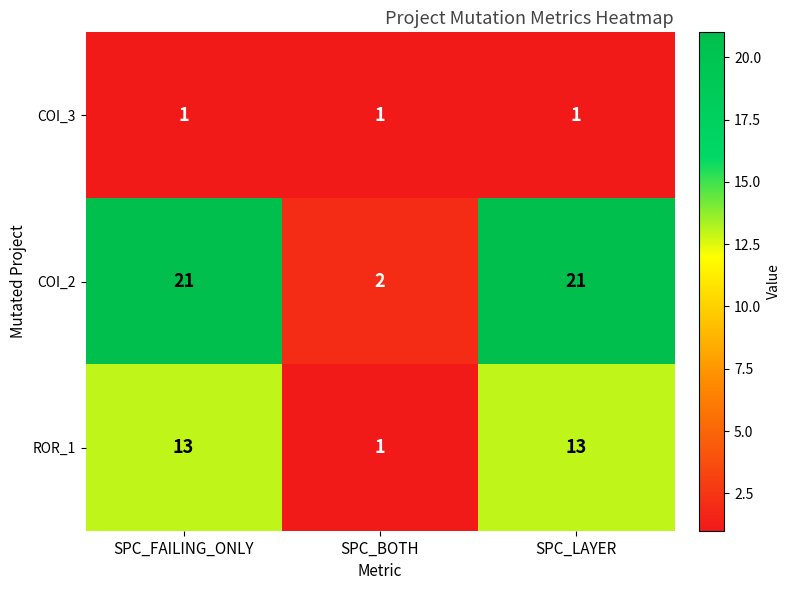

What is the maximum value shown in the chart?

21